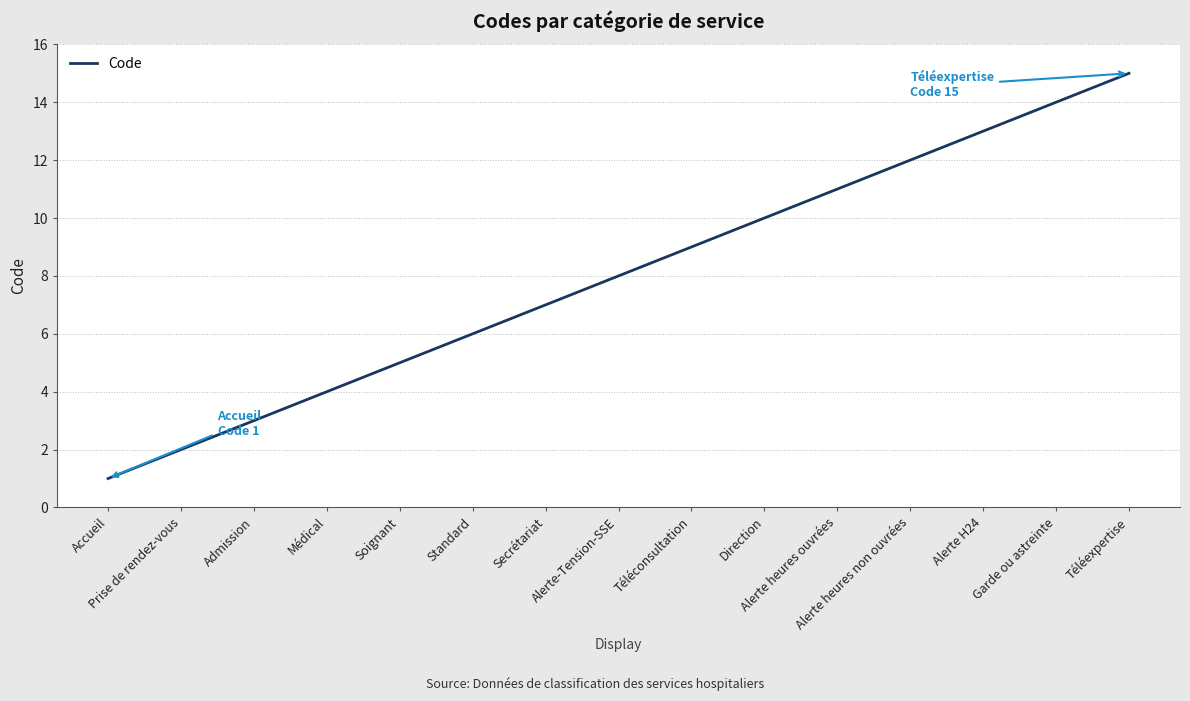

The value at Alerte-Tension-SSE is 8. True or false?

True